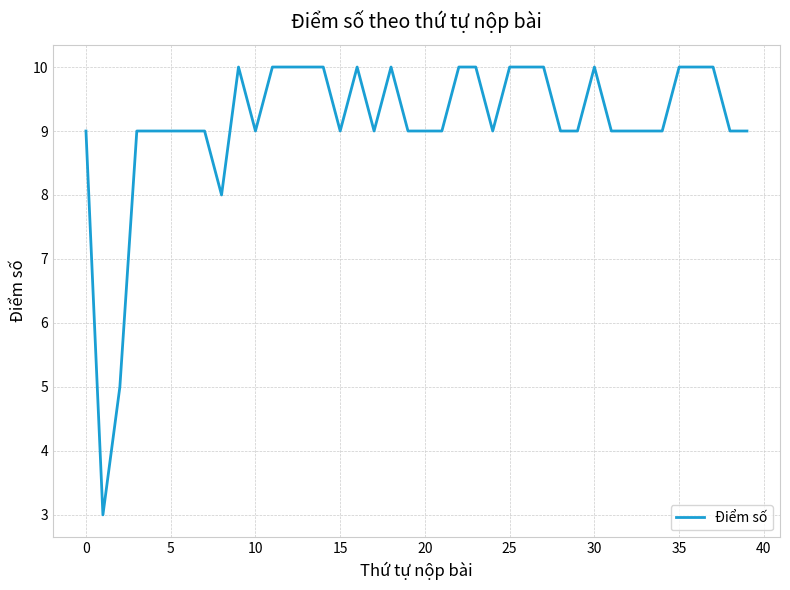

What is the minimum value shown in the chart?

3